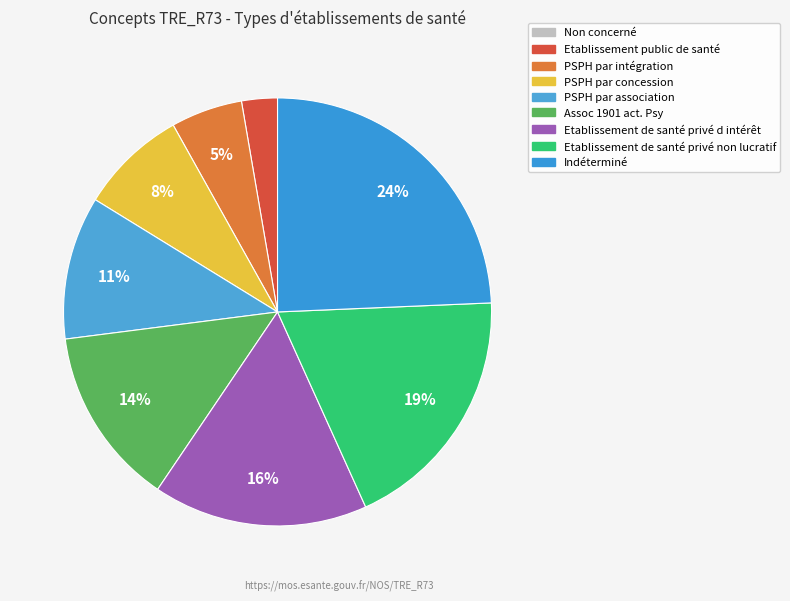

Do Etablissement de santé privé d intérêt and Assoc 1901 act. Psy together represent more than half of the pie?

No